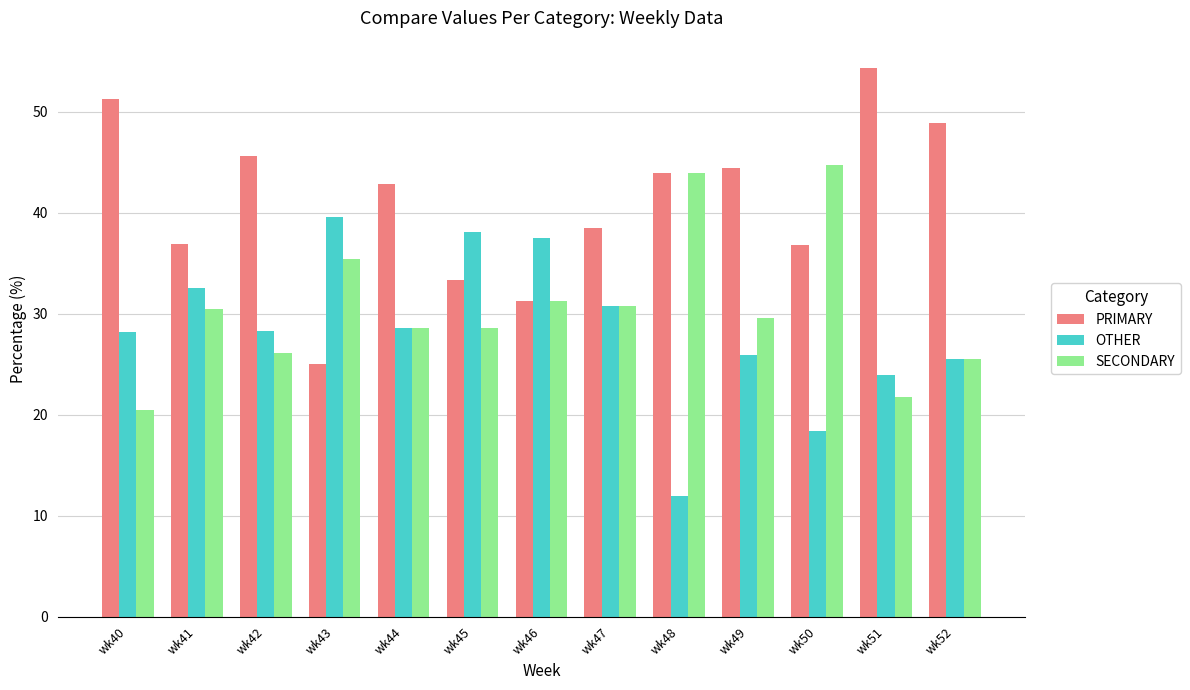

Which category has the lowest value in the PRIMARY series?

wk43